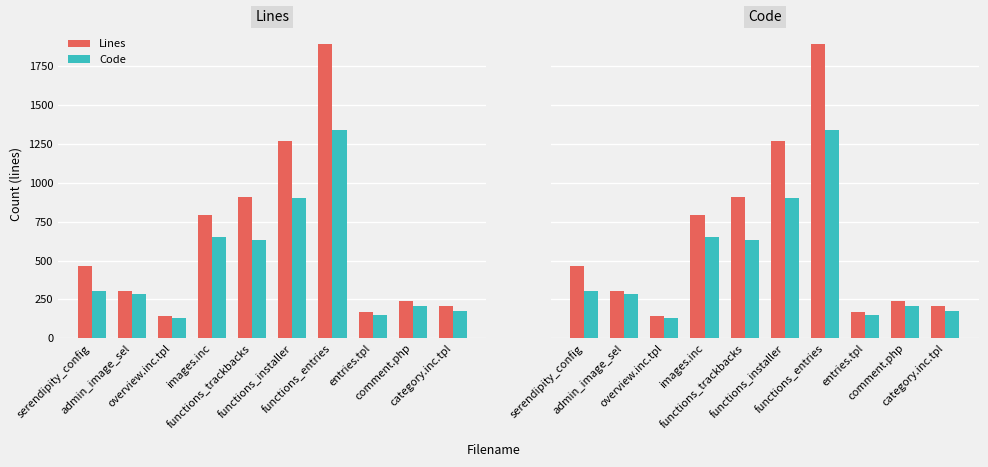

The value of Lines at serendipity_config is 715. True or false?

False